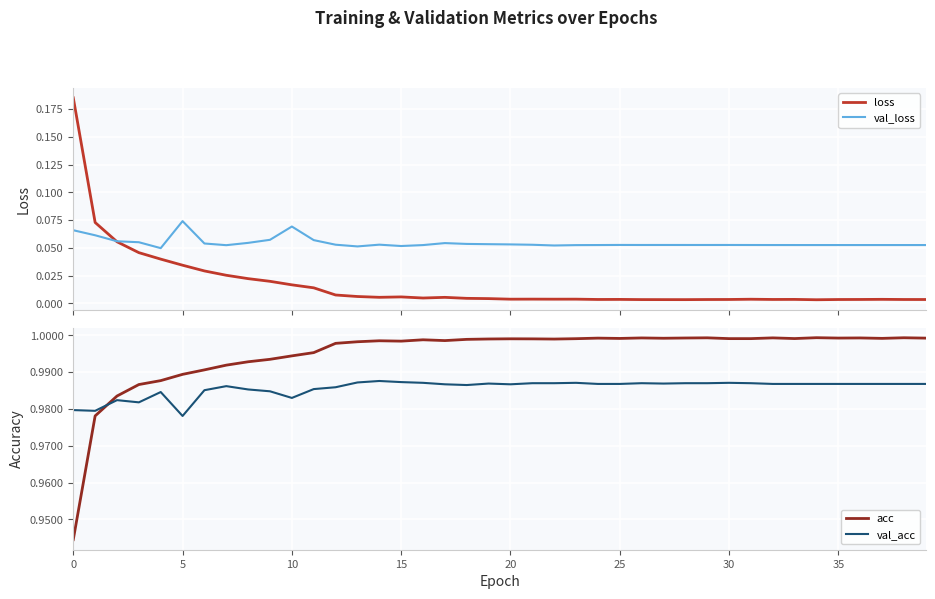

In val_acc, how many points are lower than both neighbors (excluding endpoints)?

7